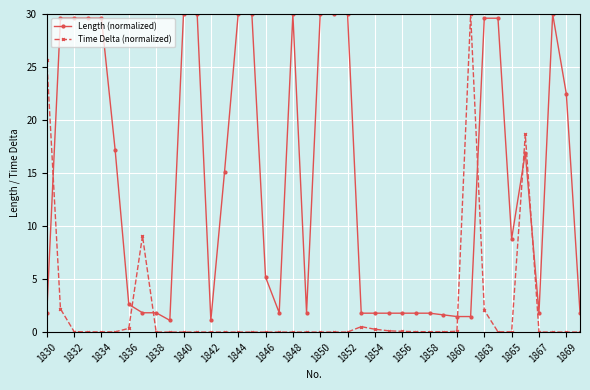

How many categories are shown in the chart?

40